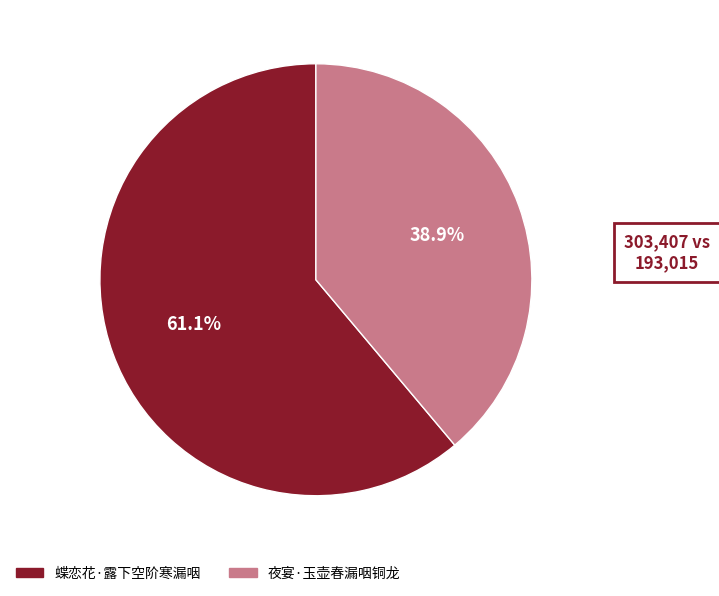

What is the majority slice?

蝶恋花·露下空阶寒漏咽